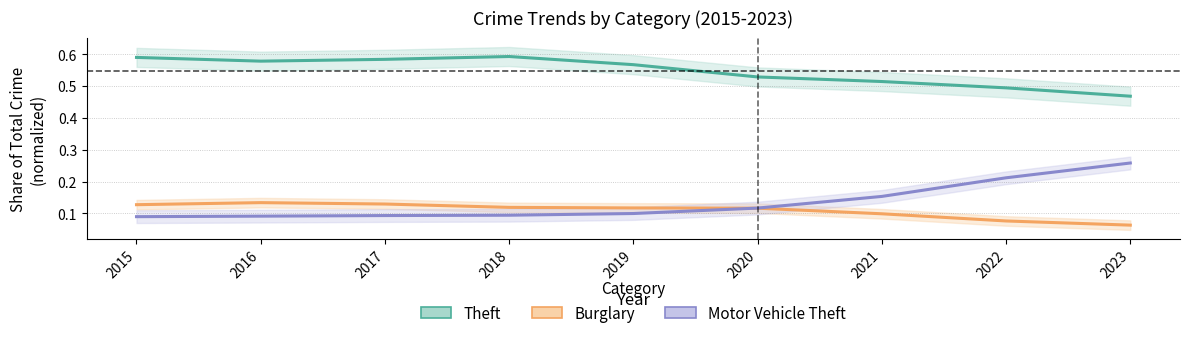

True or false: Burglary (normalized) has a value of 0.1 at 2016.

True